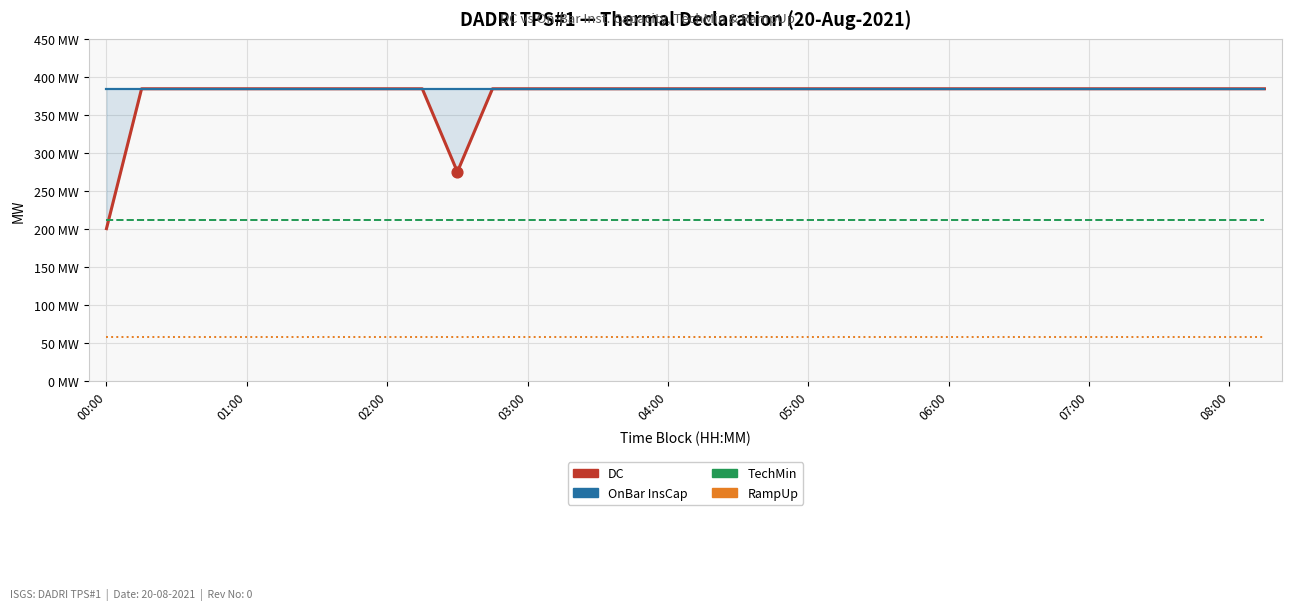

What is the total value across all series at 06:00?

1037.8